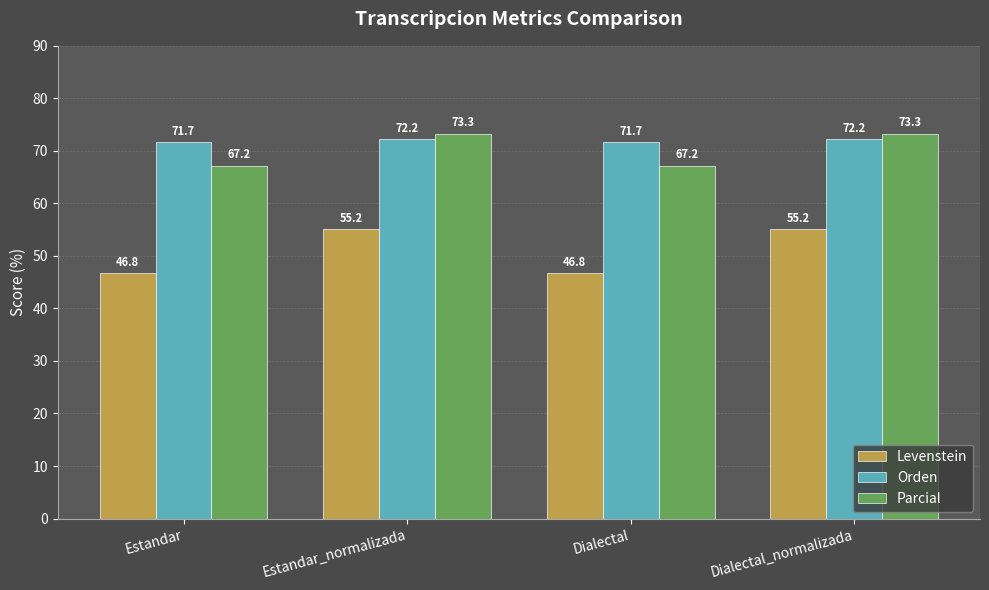

Between Estandar_normalizada and Dialectal, which series saw the biggest shift?

Levenstein